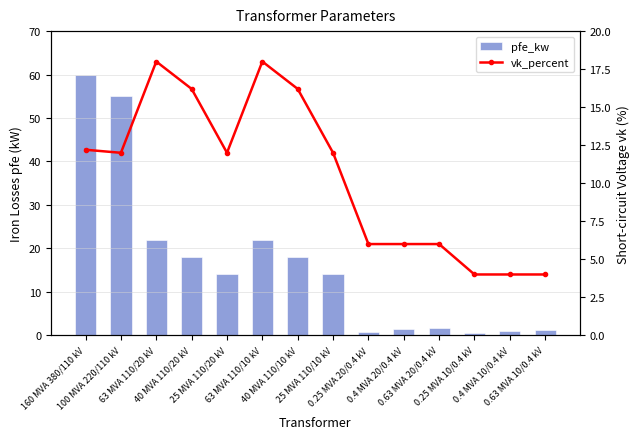

What is the difference between the vk_percent values at 0.25 MVA 20/0.4 kV and 25 MVA 110/10 kV?

6.0